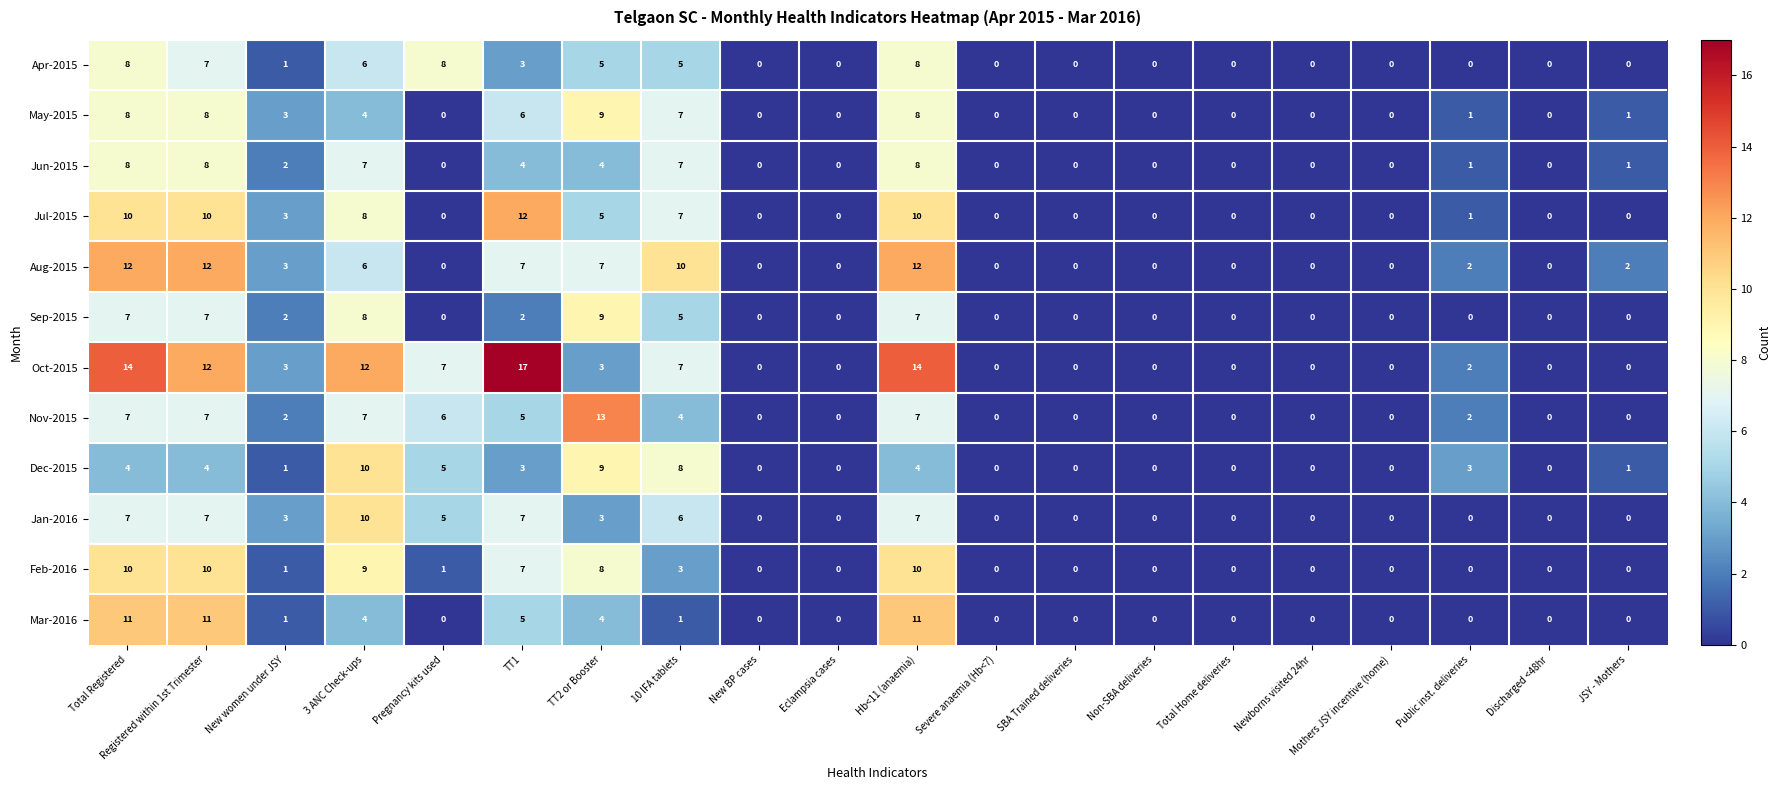

How many data points does each series have?

20